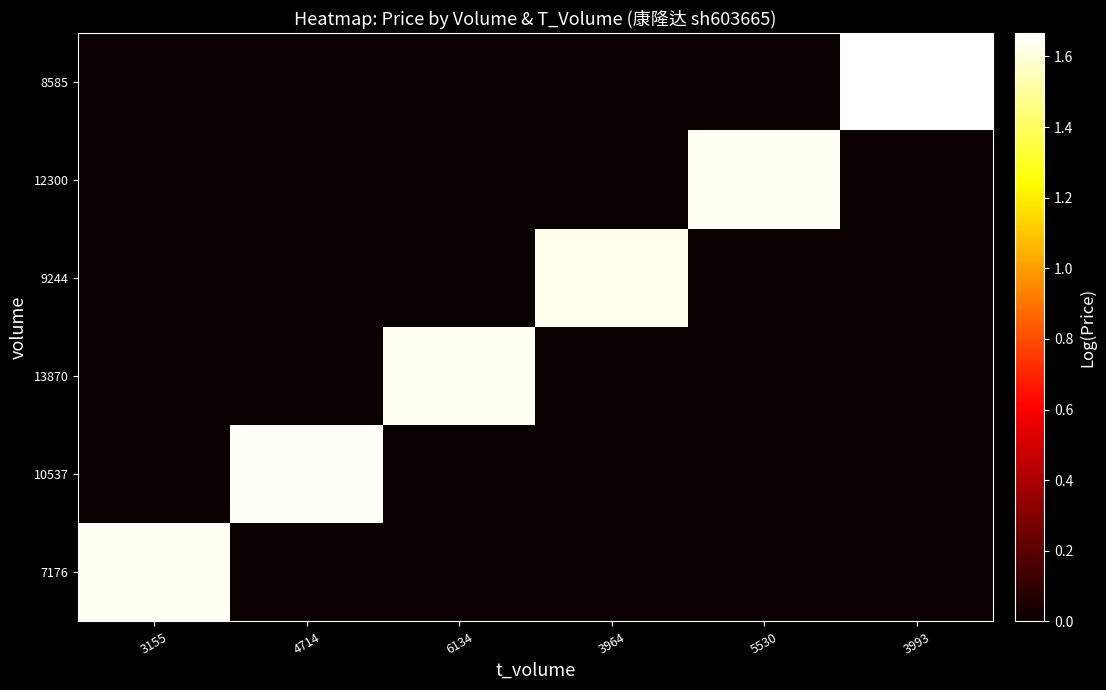

Reading left to right, transcribe all the data shown in this chart.

7176: 3155=1.6	4714=0.0	6134=0.0	3964=0.0	5530=0.0	3993=0.0
10537: 3155=0.0	4714=1.7	6134=0.0	3964=0.0	5530=0.0	3993=0.0
13870: 3155=0.0	4714=0.0	6134=1.6	3964=0.0	5530=0.0	3993=0.0
9244: 3155=0.0	4714=0.0	6134=0.0	3964=1.6	5530=0.0	3993=0.0
12300: 3155=0.0	4714=0.0	6134=0.0	3964=0.0	5530=1.6	3993=0.0
8585: 3155=0.0	4714=0.0	6134=0.0	3964=0.0	5530=0.0	3993=1.7